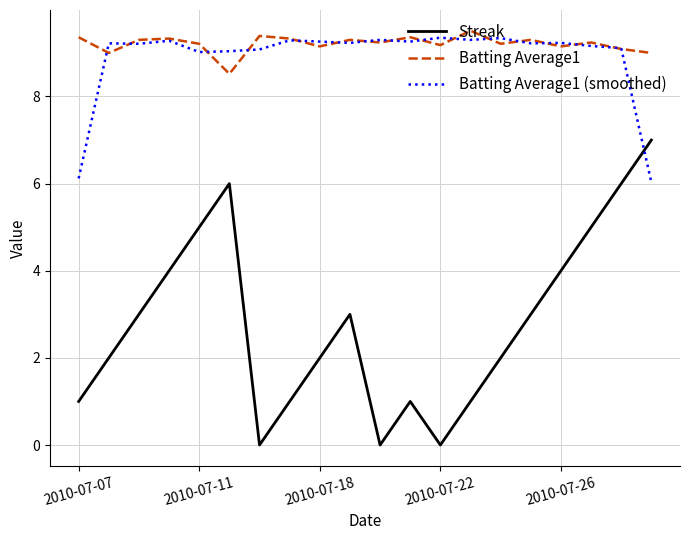

Which series has the largest range (max minus min)?

Streak